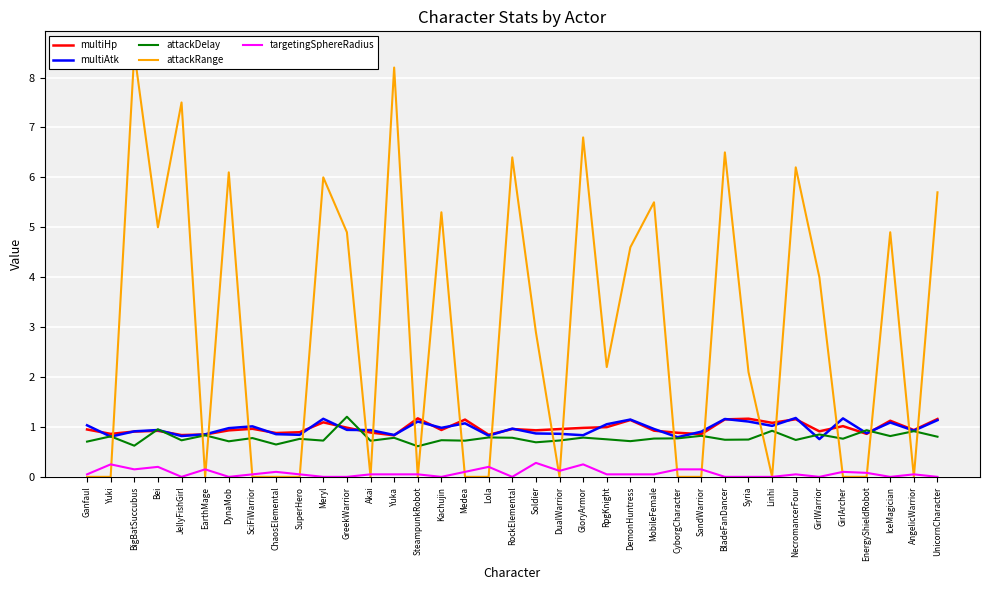

List the labels in order of multiAtk value, largest first.

NecromancerFour, GirlArcher, Meryl, BladeFanDancer, DemonHuntress, UnicornCharacter, SteampunkRobot, Syria, IceMagician, Medea, RpgKnight, Ganfaul, Linhi, SciFiWarrior, Kachujin, DynaMob, RockElemental, MobileFemale, GreekWarrior, Bei, Akai, AngelicWarrior, BigBatSuccubus, SandWarrior, EnergyShieldRobot, Soldier, DualWarrior, ChaosElemental, EarthMage, SuperHero, Yuka, GloryArmor, Lola, JellyFishGirl, Yuki, CyborgCharacter, GirlWarrior